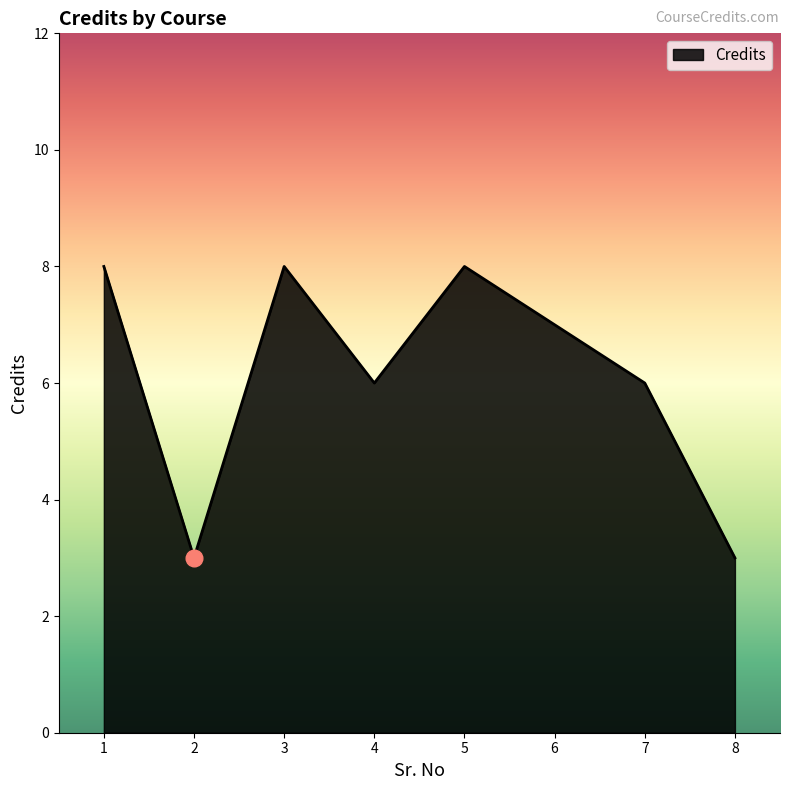

What is the difference between the values at 4 and 2?

3